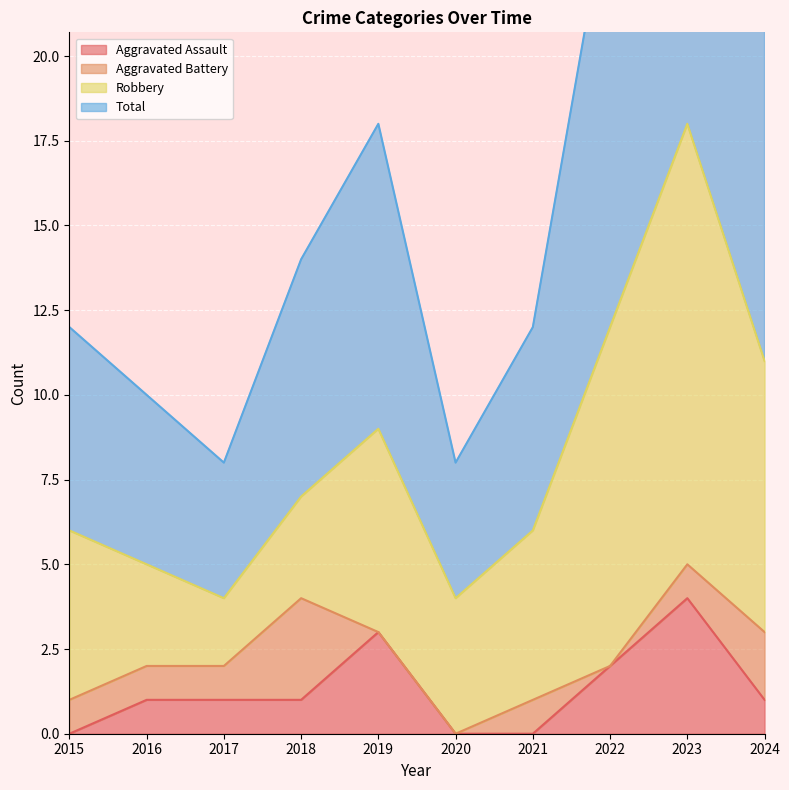

At how many categories does at least one series exceed 7?

10